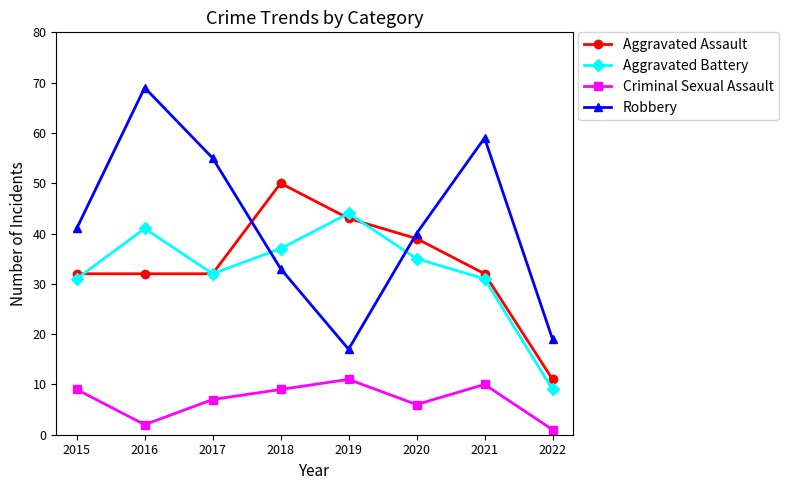

What is the value of the Robbery point at the 3rd from the left?

55